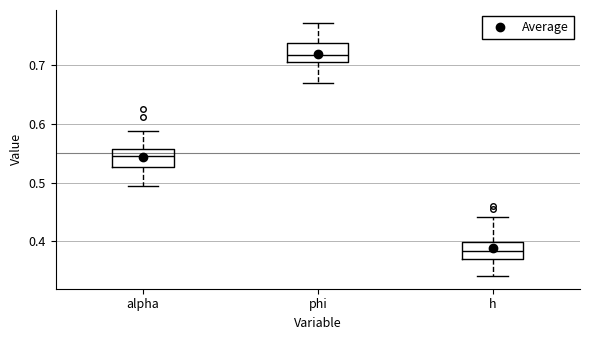

Reading left to right, read every box against the y-axis: the position of its median line, the range the box covers, and the ends of its whiskers. The values are not printed on the chart, so give them approximately, as read against the axis.

alpha: median 0.54, box 0.53 to 0.56, whiskers 0.49 to 0.59
phi: median 0.72, box 0.70 to 0.74, whiskers 0.67 to 0.77
h: median 0.38, box 0.37 to 0.40, whiskers 0.34 to 0.44